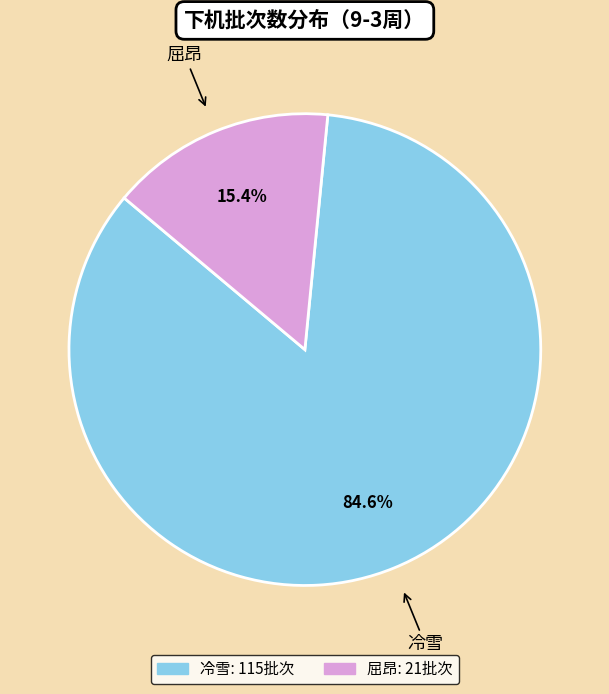

Count the number of slices in the pie.

2